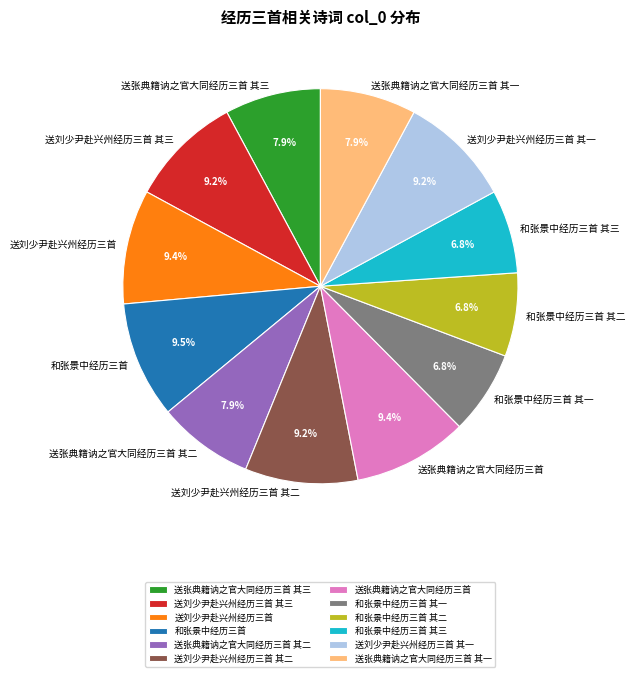

Does 送张典籍讷之官大同经历三首 其三 represent more than half of the total?

No